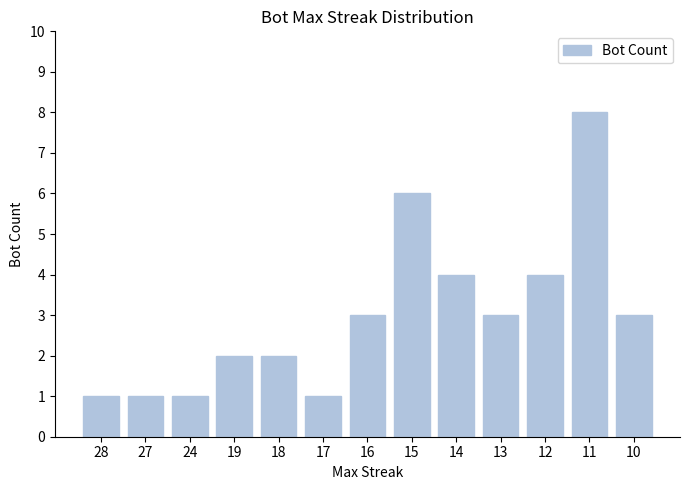

What is the difference between the maximum and minimum values?

7